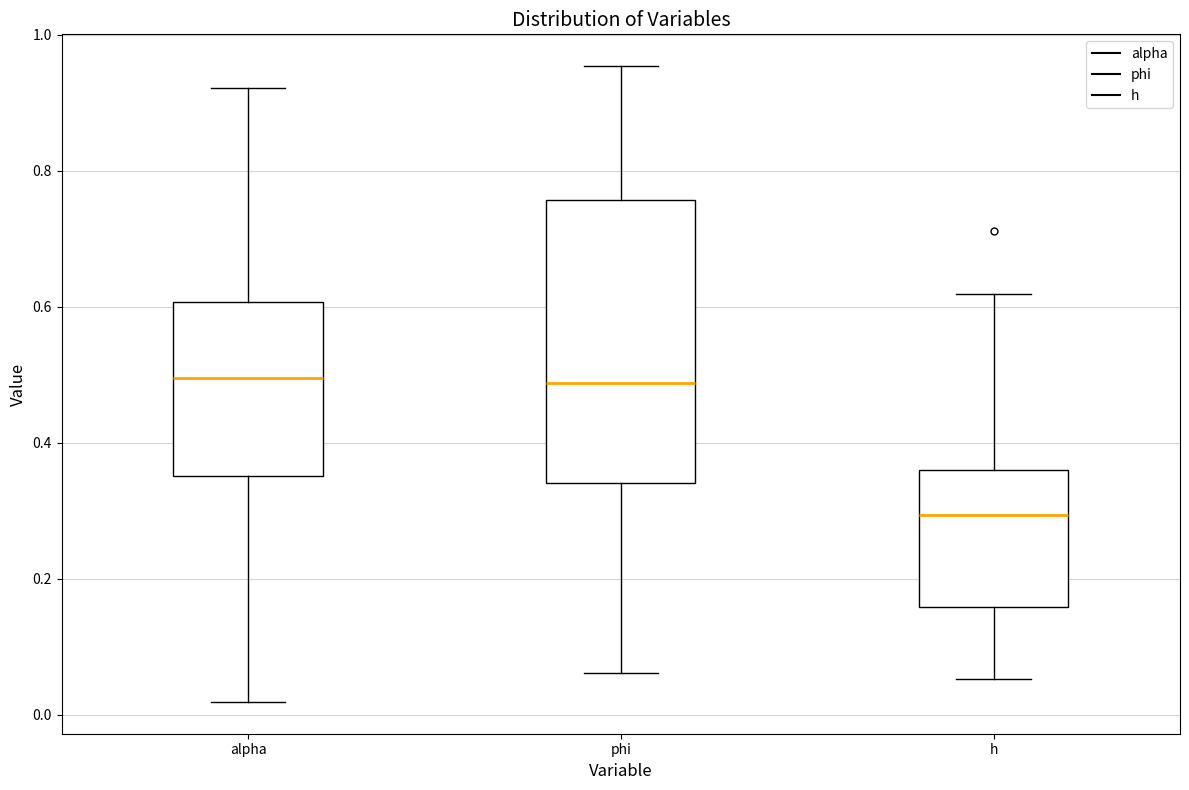

Reading left to right, read every box against the y-axis: the position of its median line, the range the box covers, and the ends of its whiskers. The values are not printed on the chart, so give them approximately, as read against the axis.

alpha: median 0.50, box 0.36 to 0.60, whiskers 0.02 to 0.92
phi: median 0.48, box 0.34 to 0.76, whiskers 0.06 to 0.96
h: median 0.30, box 0.16 to 0.36, whiskers 0.06 to 0.62